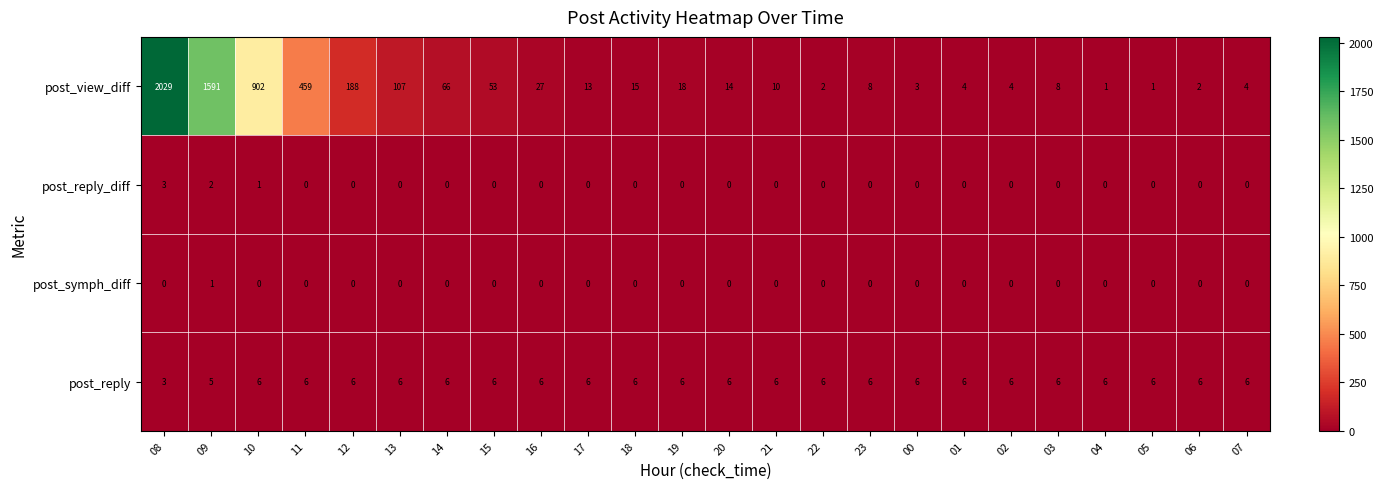

Between 02 and 06, which series saw the biggest shift?

post_view_diff